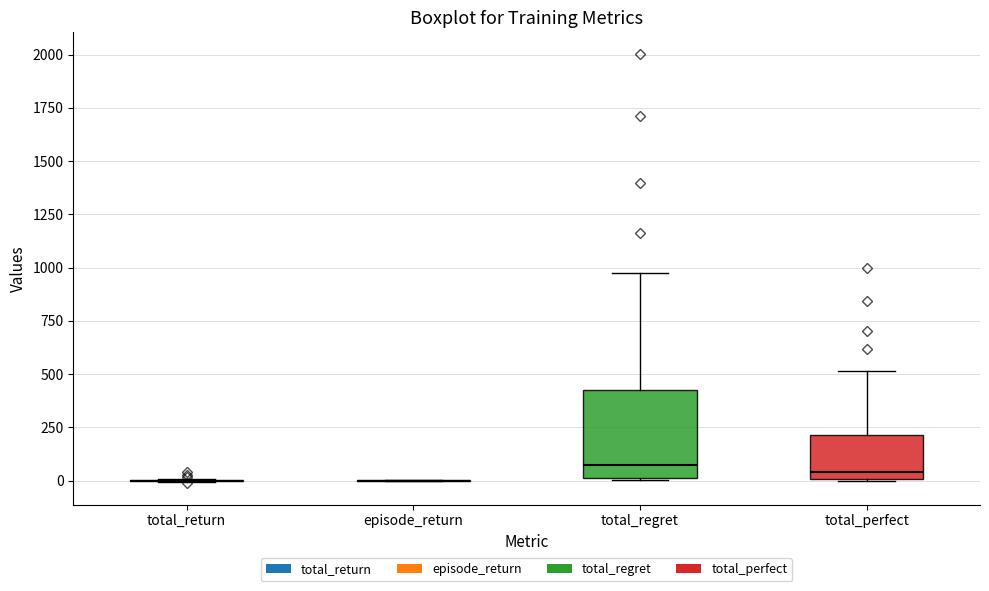

Where does the upper whisker of the box for total_regret end on the y-axis? The values are not printed on the chart, so give them approximately, as read against the axis.

1000